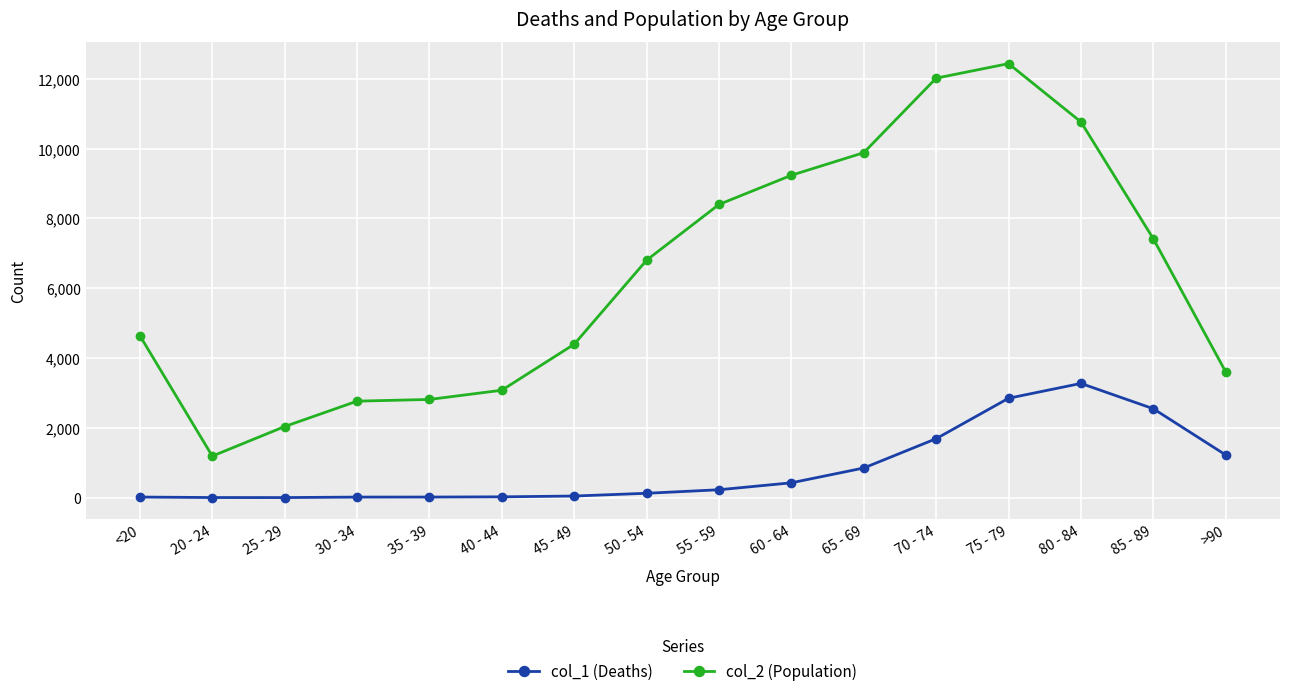

True or false: col_2 (Population) and col_1 (Deaths) cross at least once.

False